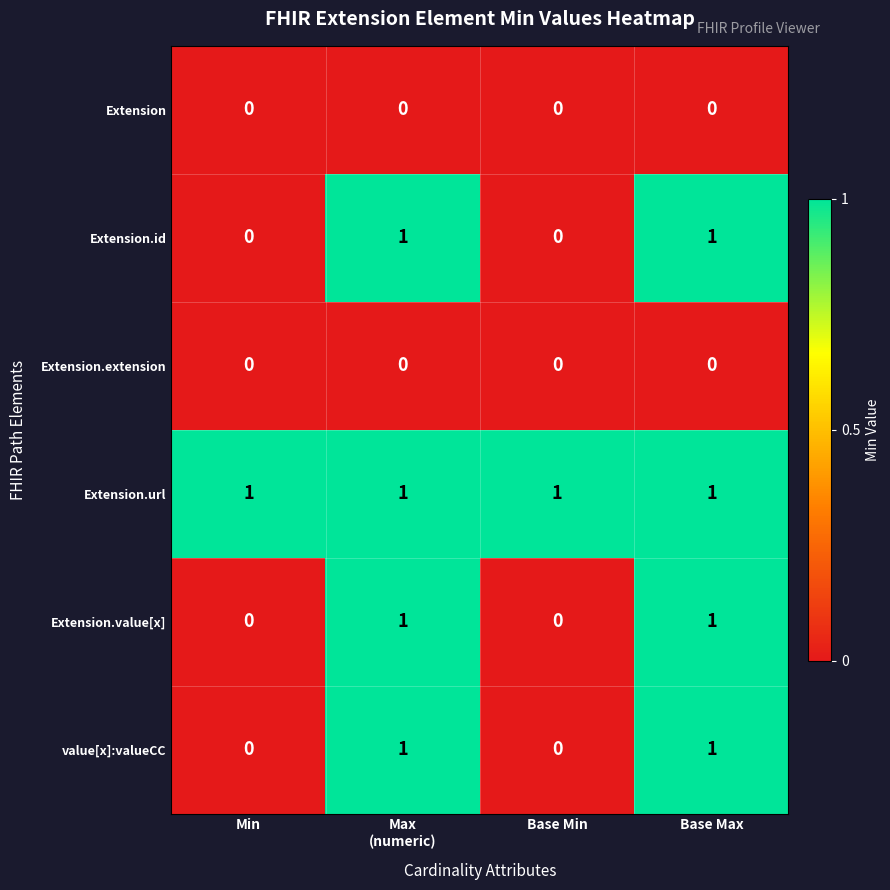

Which series has the largest total across all categories?

Extension.url